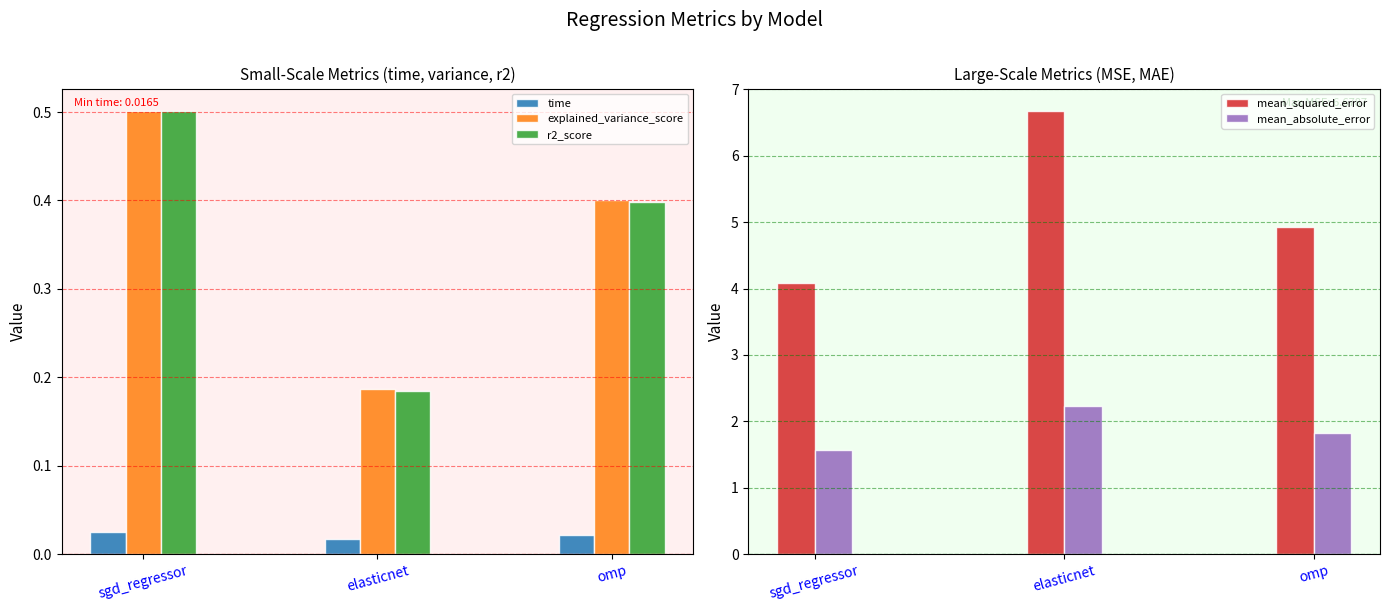

What is the label of the 1st bar from the right?

omp